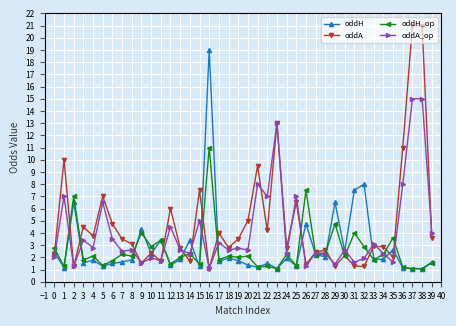

What is the maximum value for oddA_op?

15.0